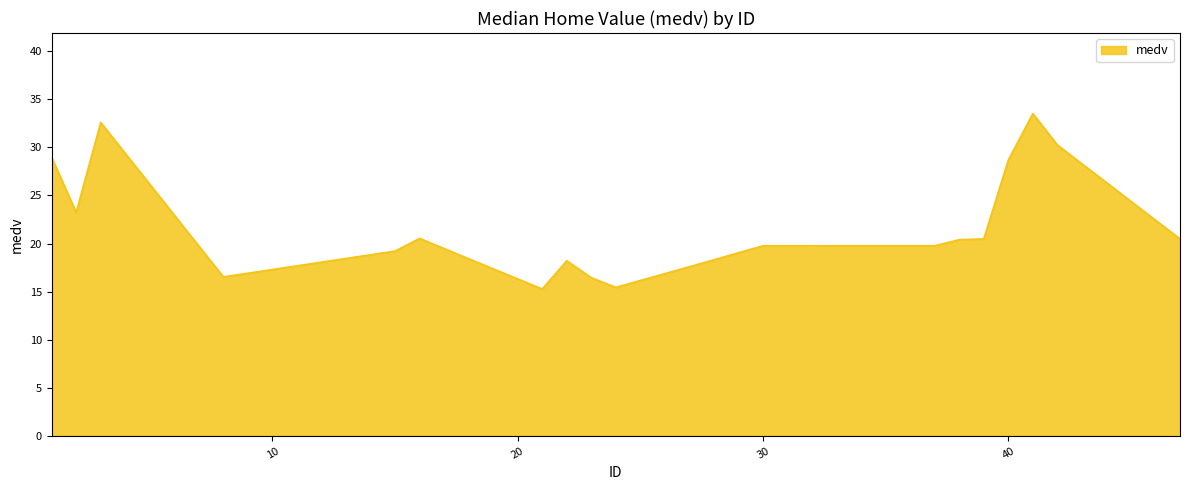

What is the difference between the maximum and minimum values?

18.2